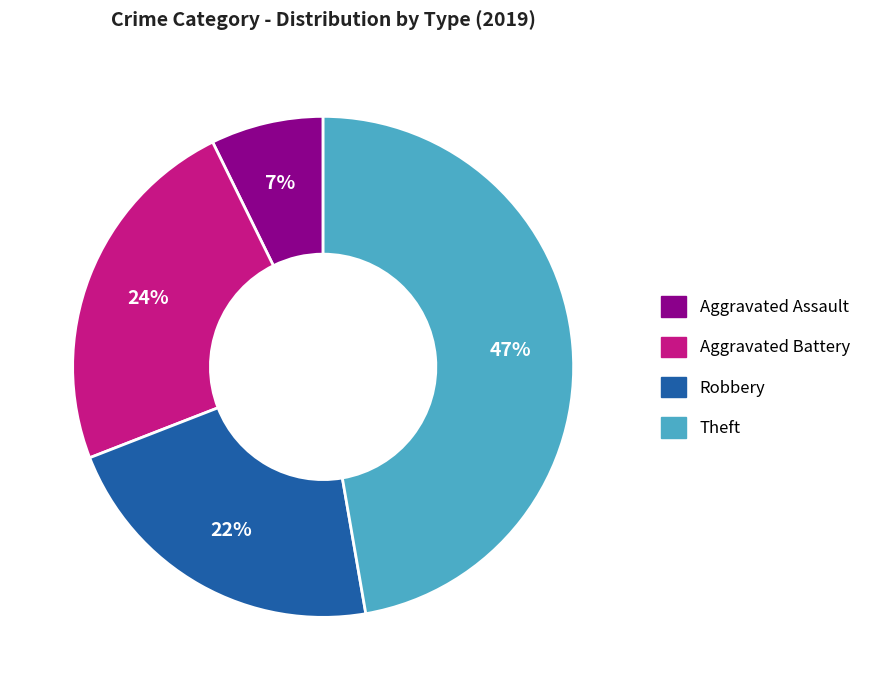

Between Theft and Aggravated Assault, which is larger?

Theft